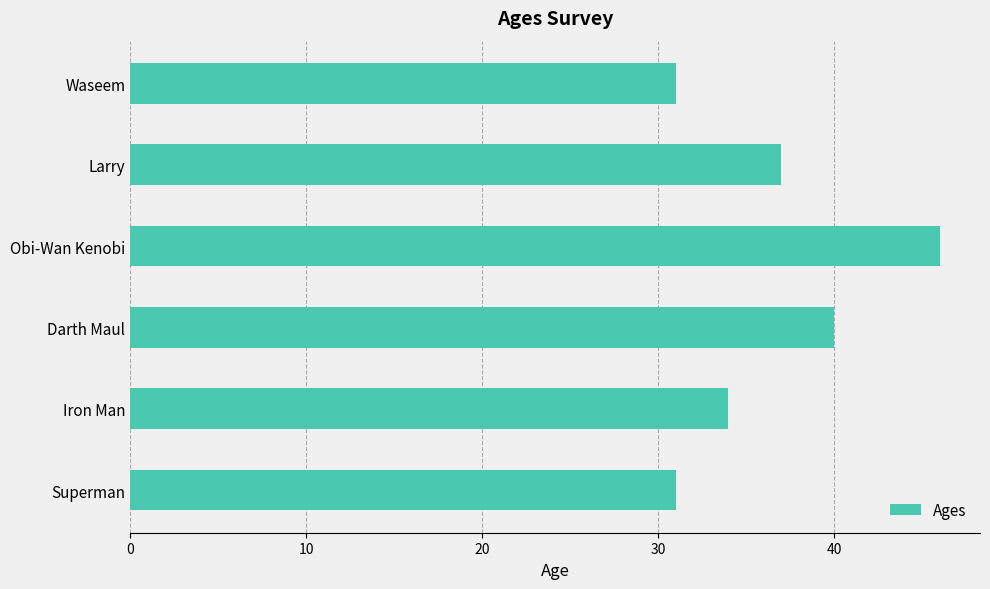

Reading top to bottom, extract all data points from this chart.

Waseem=31	Larry=37	Obi-Wan Kenobi=46	Darth Maul=40	Iron Man=34	Superman=31